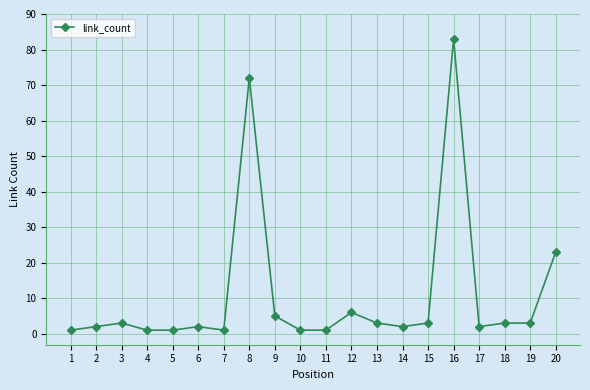

What is the average value?

11